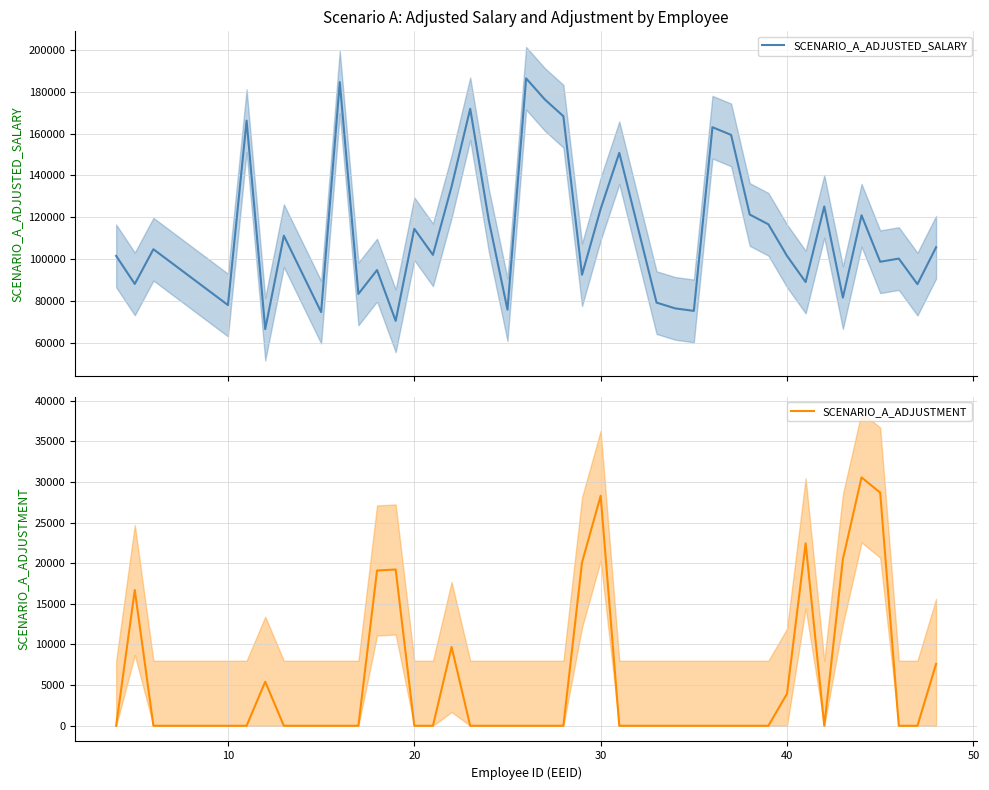

True or false: SCENARIO_A_ADJUSTMENT and SCENARIO_A_ADJUSTED_SALARY intersect in this chart.

False